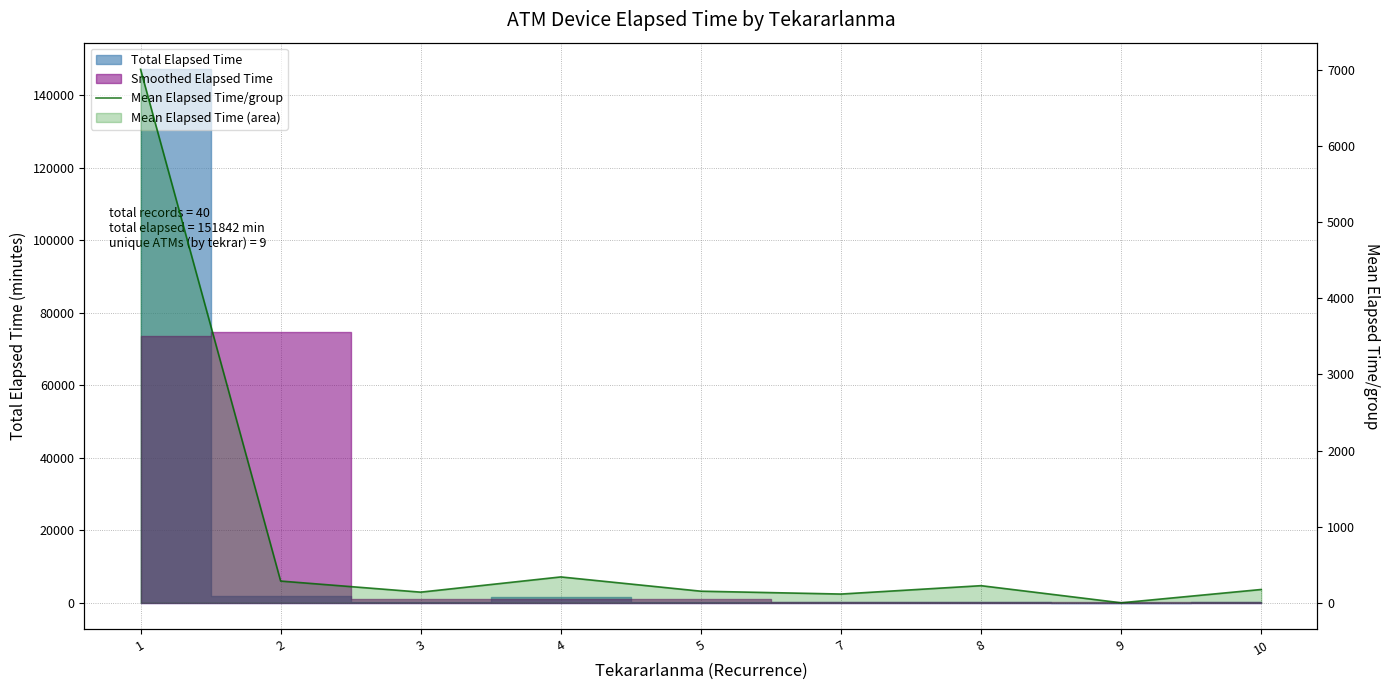

How many lines are shown in the chart?

1